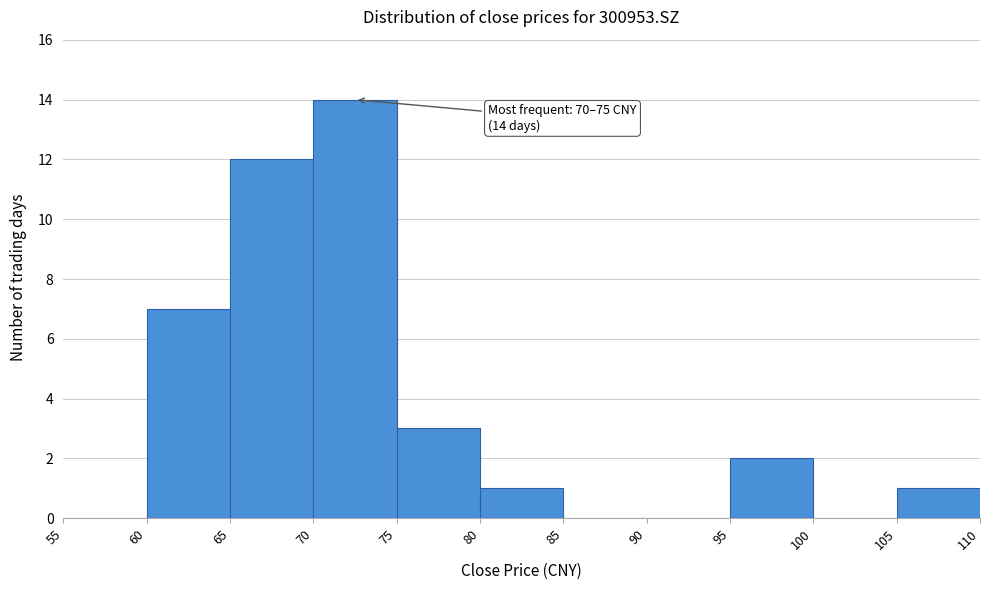

Over which range of the x-axis is the bar tallest?

70 to 75